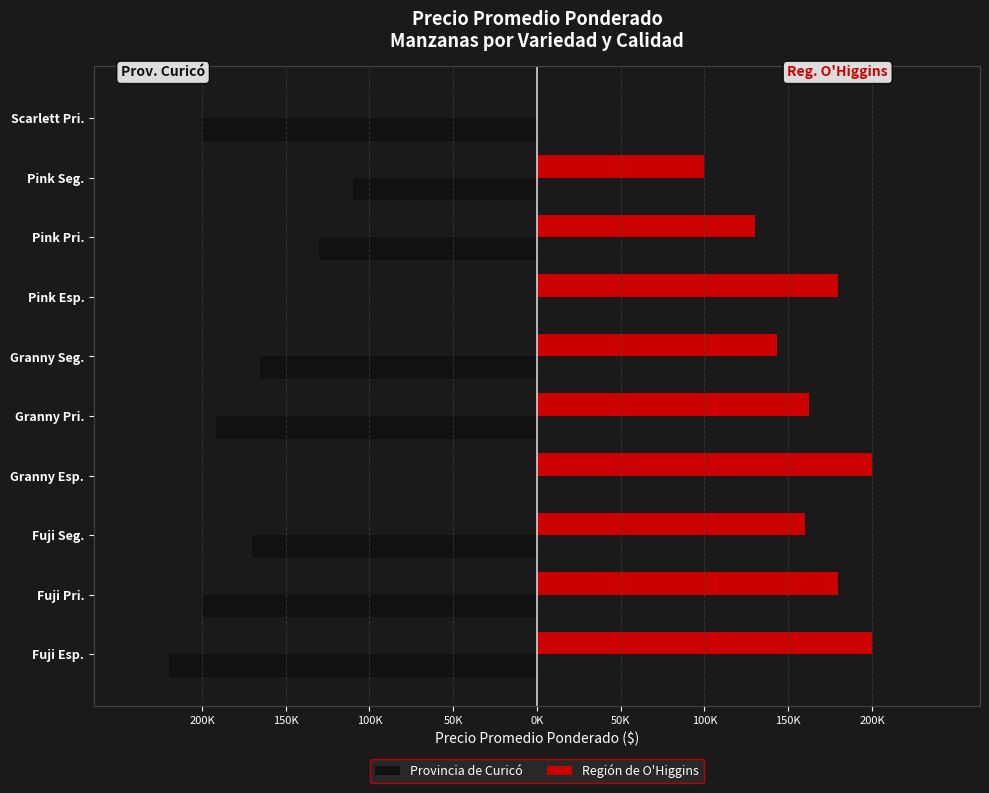

What is the smallest value displayed?

-220000